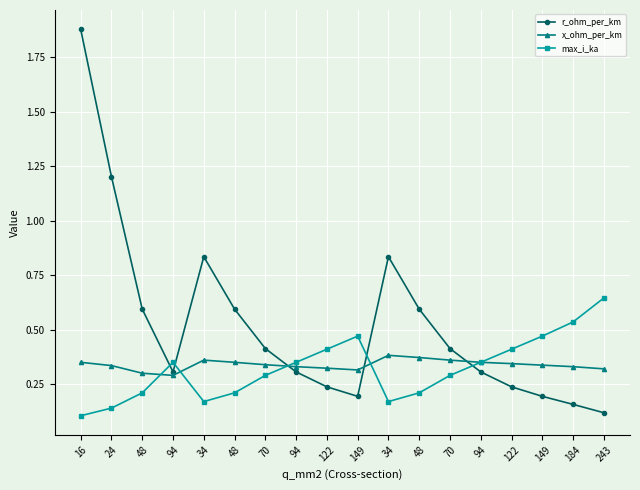

Where is max_i_ka nearest to the value 0?

16